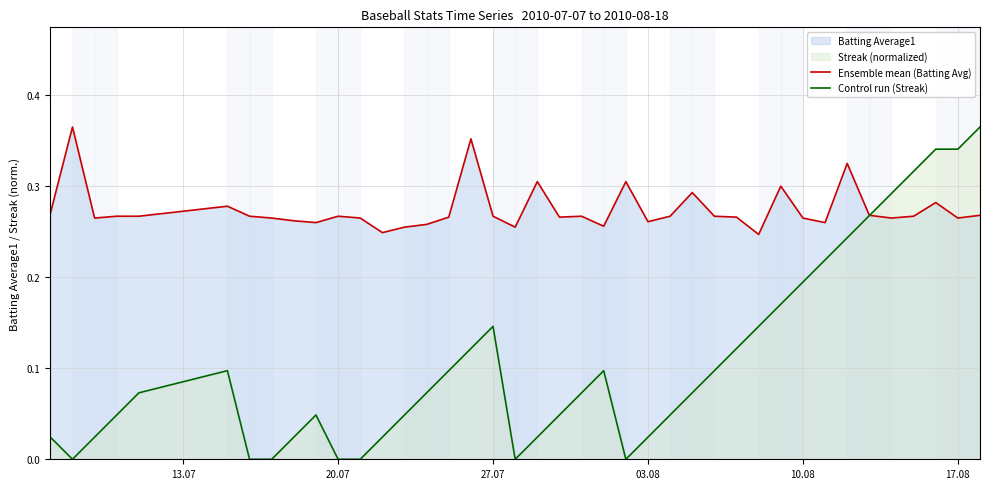

After their last crossing, which series has the higher values: Control run (Streak) or Ensemble mean (Batting Avg)?

Control run (Streak)